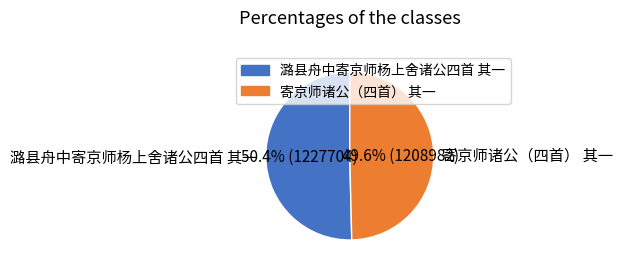

Count the number of slices in the pie.

2